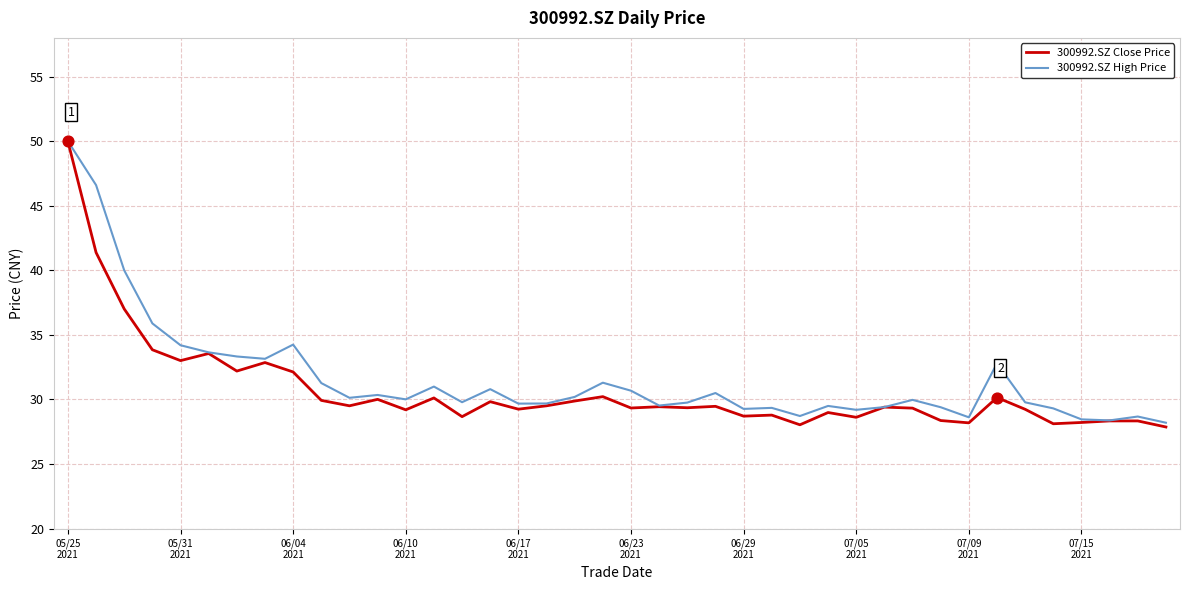

Which series has the largest total across all categories?

300992.SZ High Price